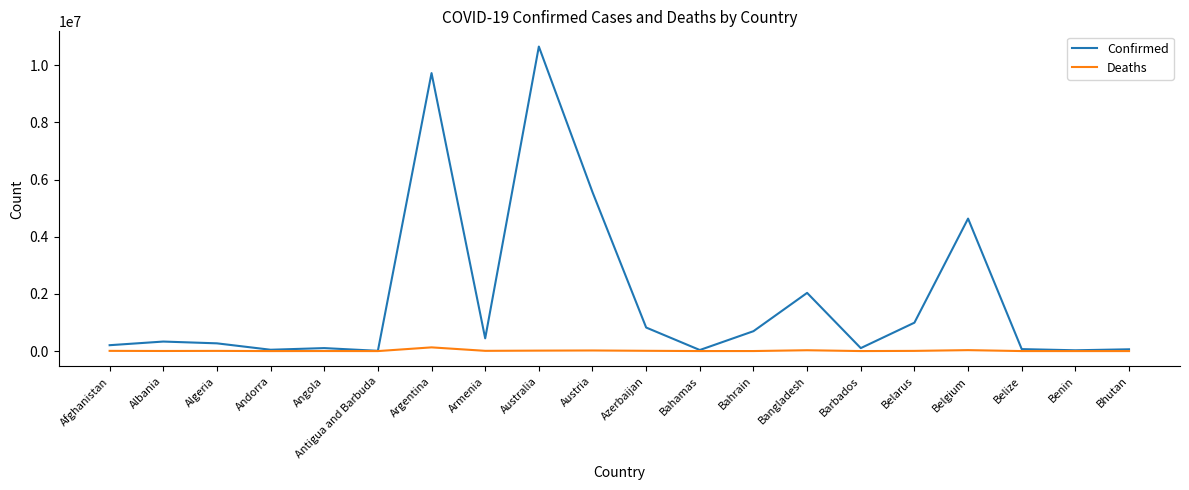

Which series has the largest total across all categories?

Confirmed